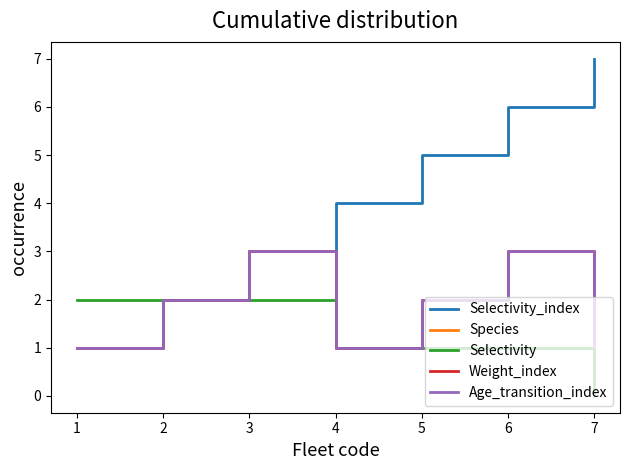

Is this an area chart (filled region under the line)?

No